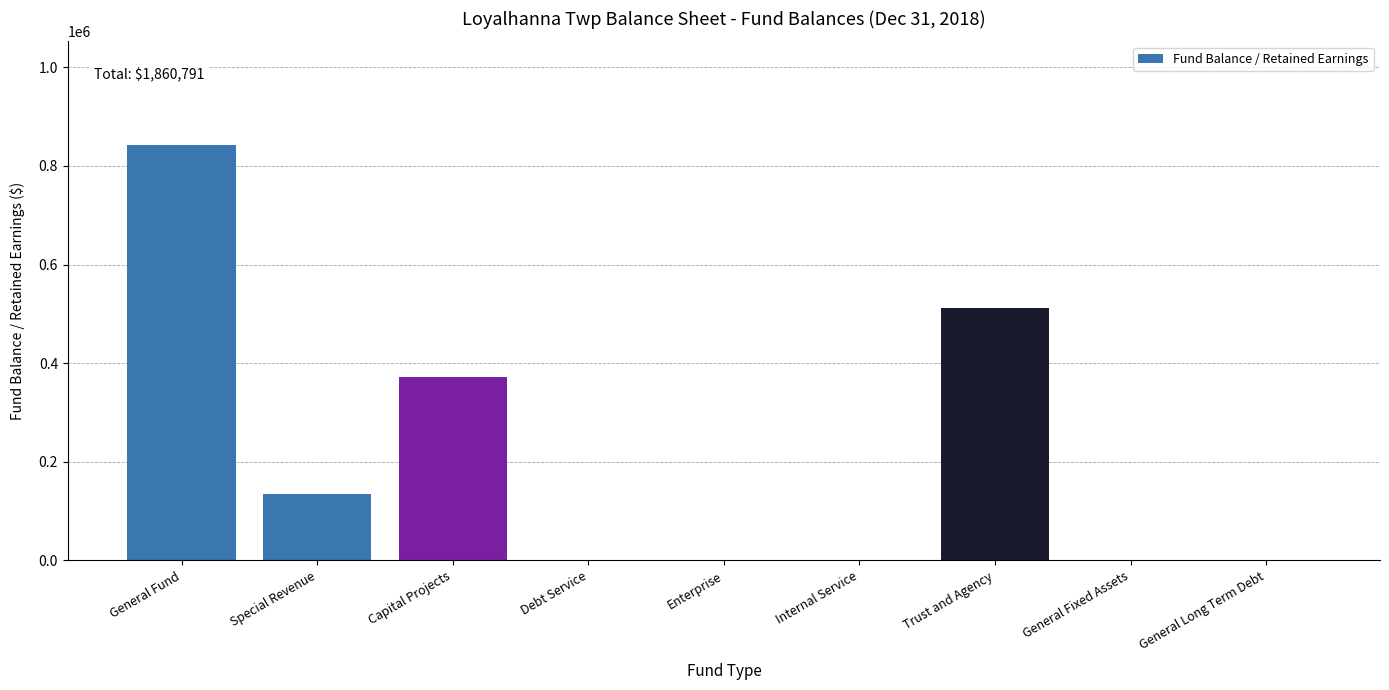

Reading left to right, list all the values displayed in this chart.

General Fund=842218	Special Revenue=134075	Capital Projects=372645	Debt Service=0	Enterprise=0	Internal Service=0	Trust and Agency=511853	General Fixed Assets=0	General Long Term Debt=0